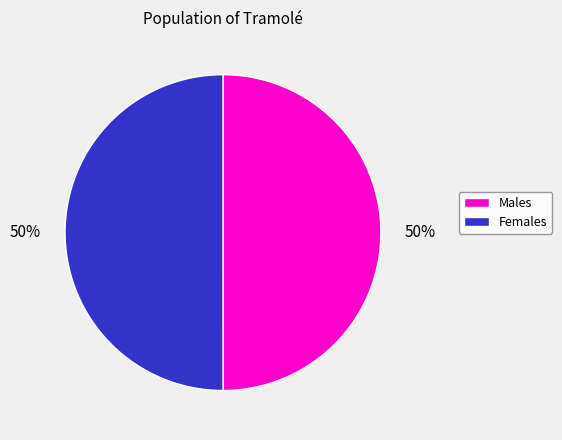

How many slices are in this pie chart?

2